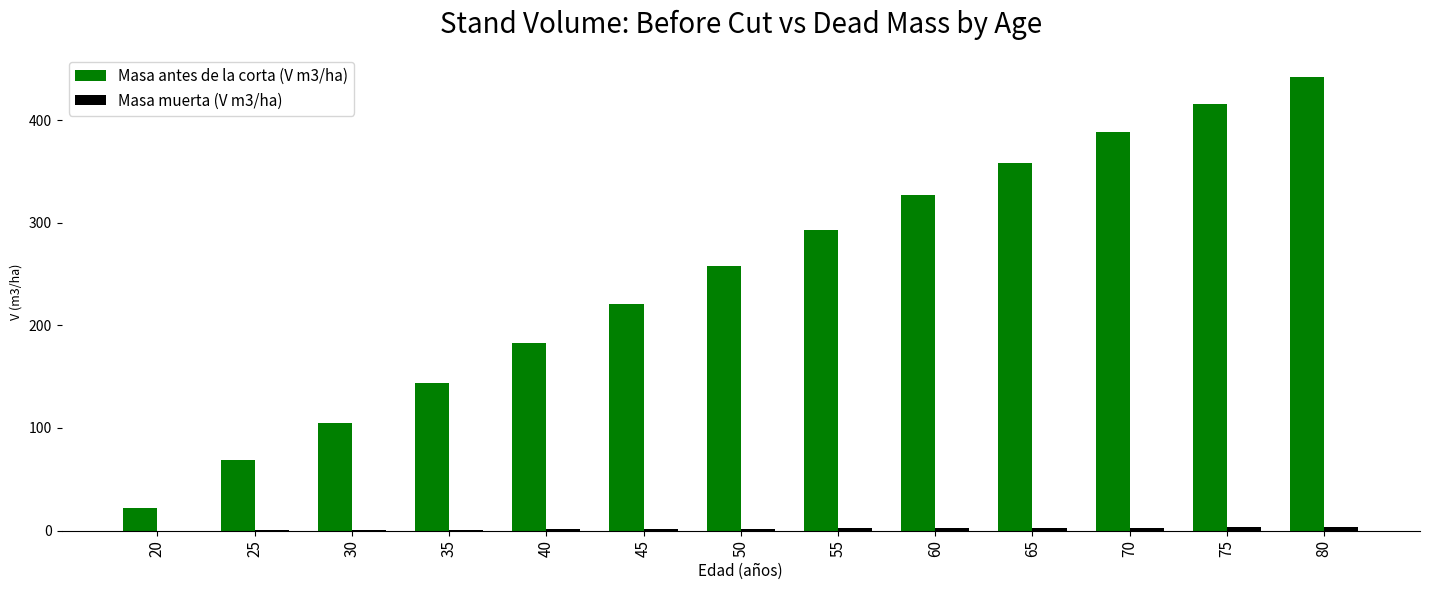

Are the bars horizontal?

No